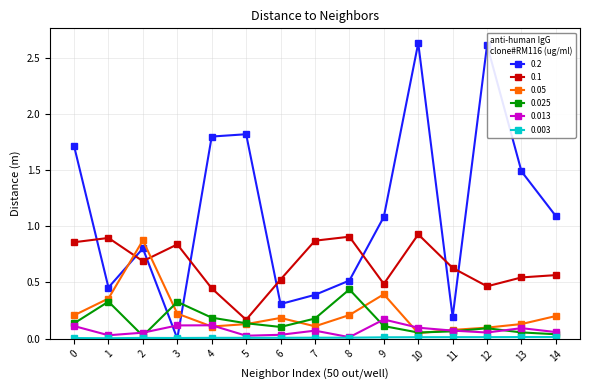

True or false: 0.1 has more than 2 interior local peaks.

True